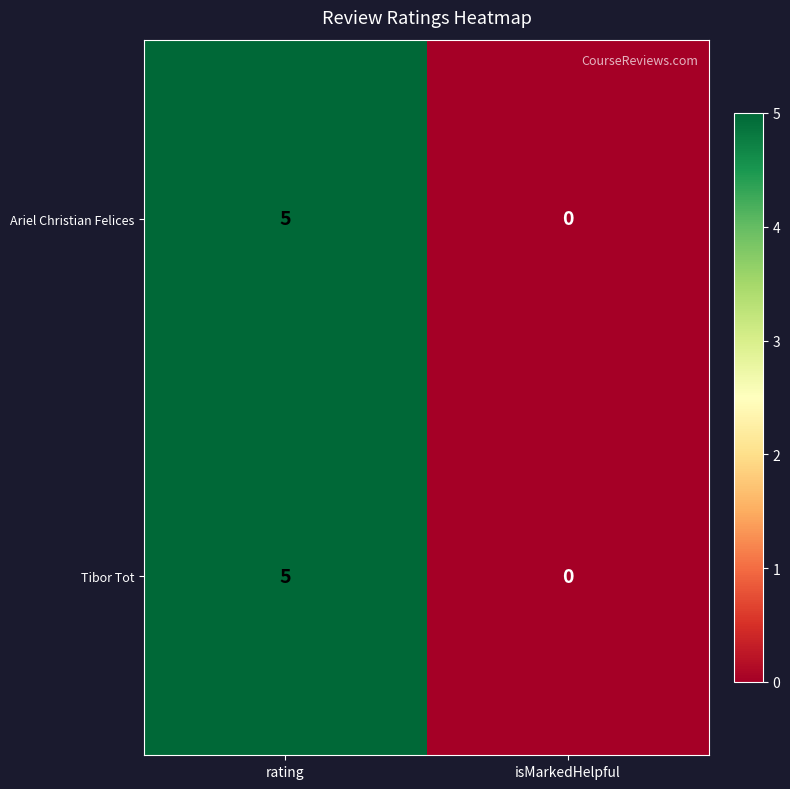

At how many categories does at least one series exceed 3?

1